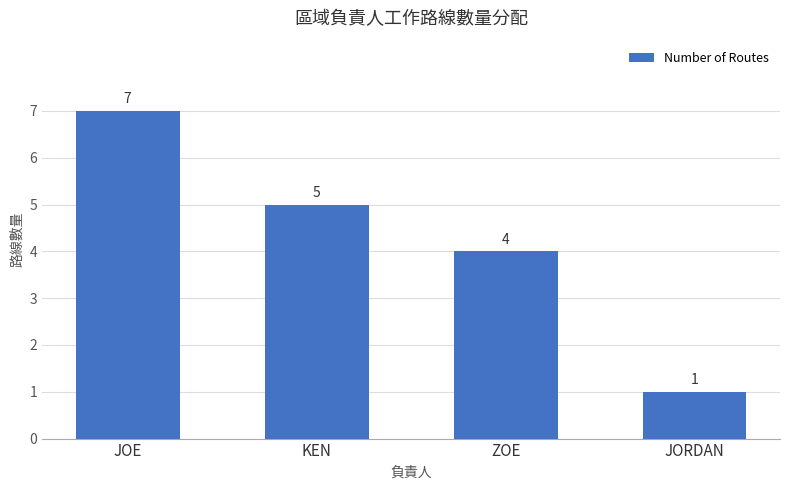

How many data points does each series have?

4